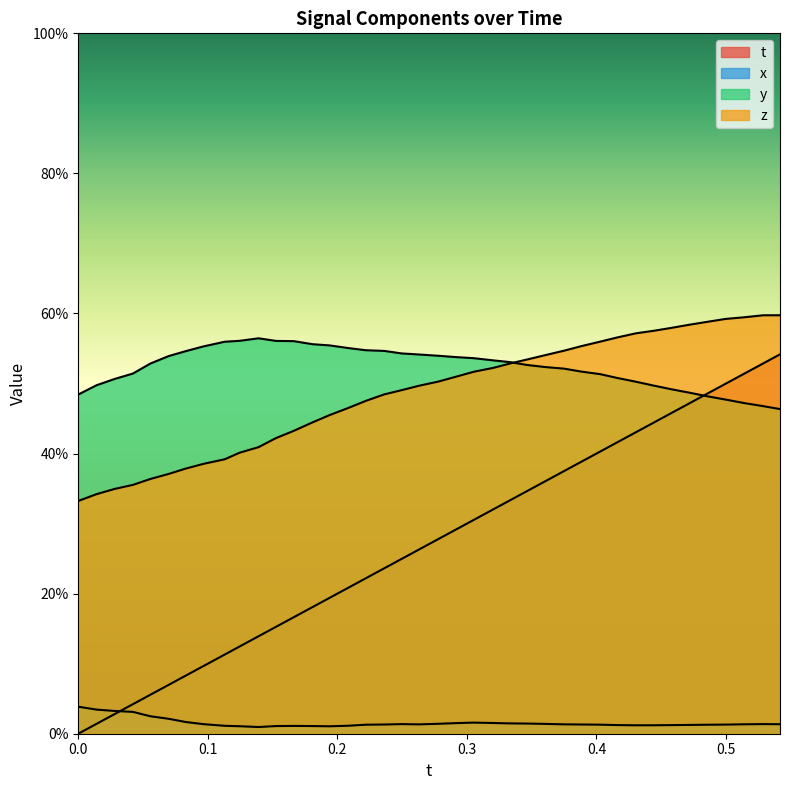

Count the number of data series in this chart.

4